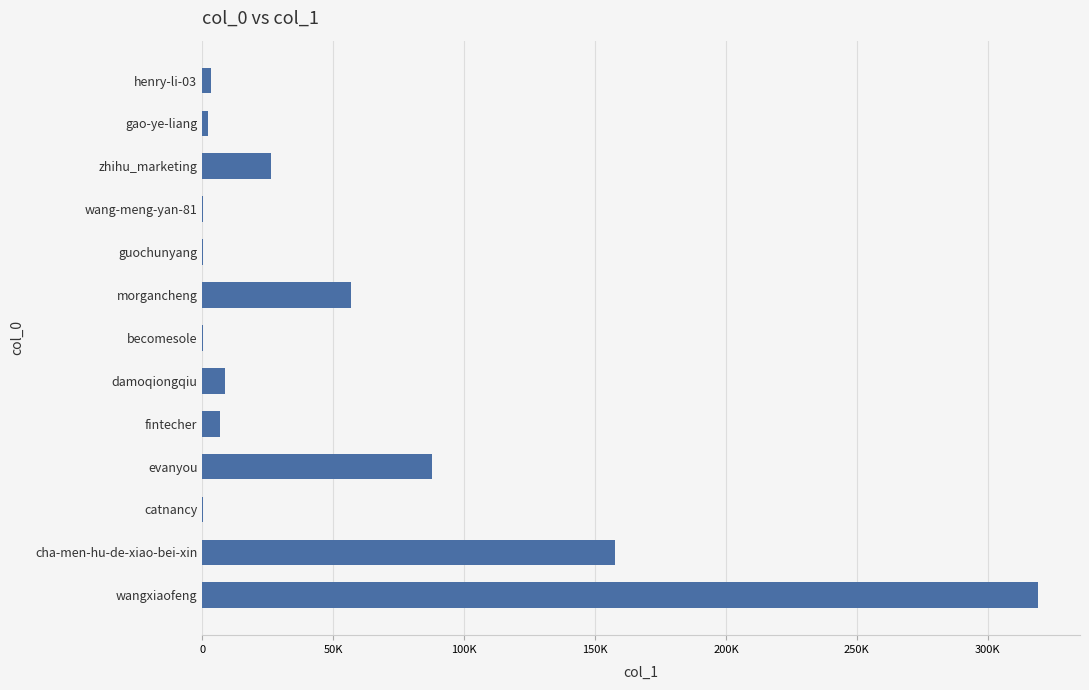

Are the bars horizontal?

Yes